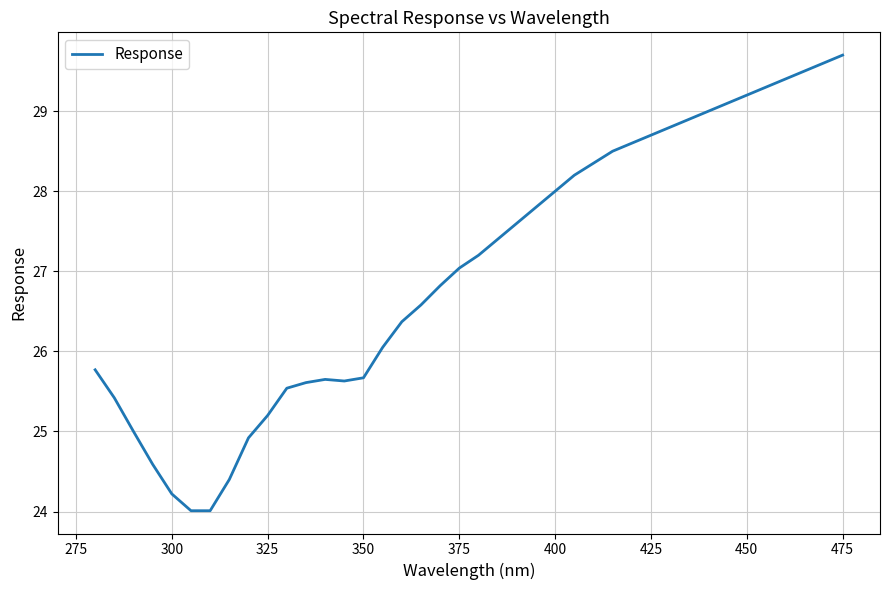

What is the maximum value shown in the chart?

29.7